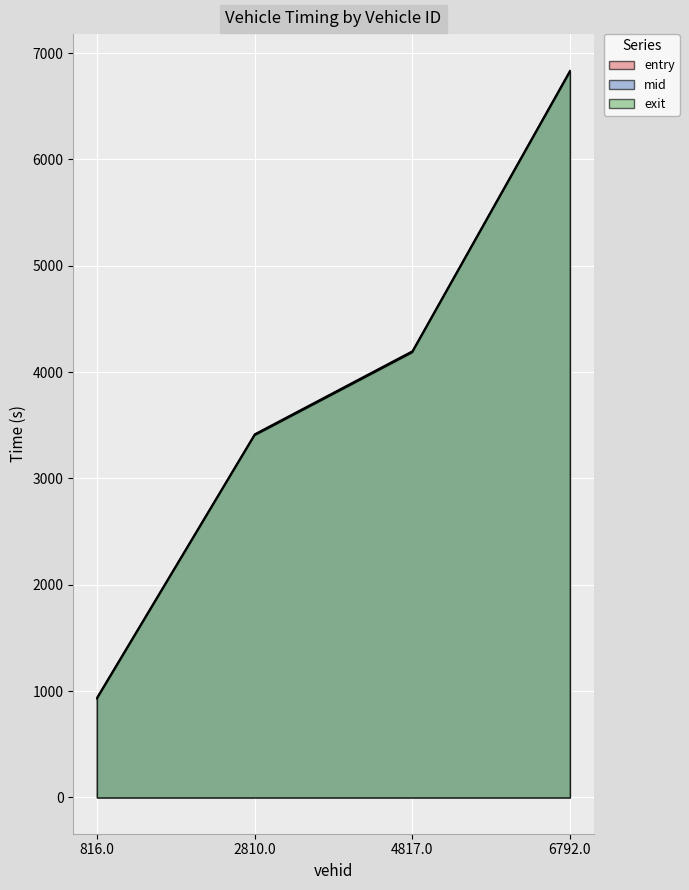

Reading right to left, what are all the values shown in this chart?

entry: 6792.0=6820.6	4817.0=4182.8	2810.0=3403.2	816.0=925.4
mid: 6792.0=6829.3	4817.0=4191.1	2810.0=3410.5	816.0=933.5
exit: 6792.0=6837.1	4817.0=4198.5	2810.0=3417.6	816.0=940.8